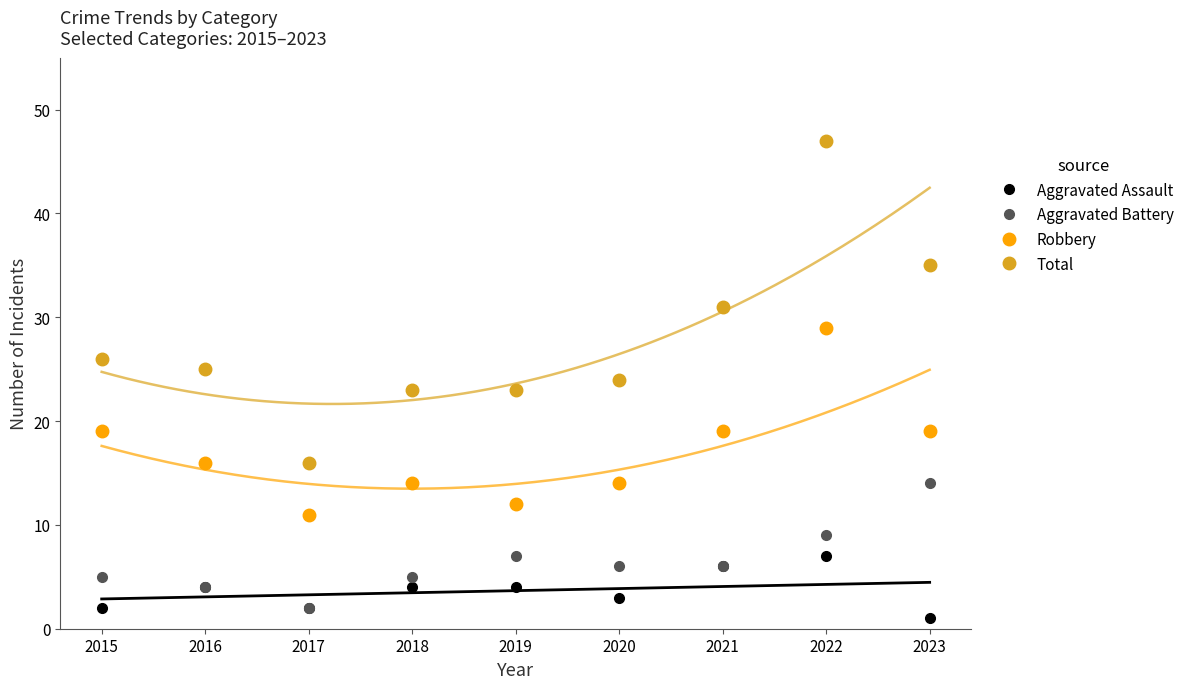

What is the difference between the maximum and second lowest values in the Aggravated Assault series?

5